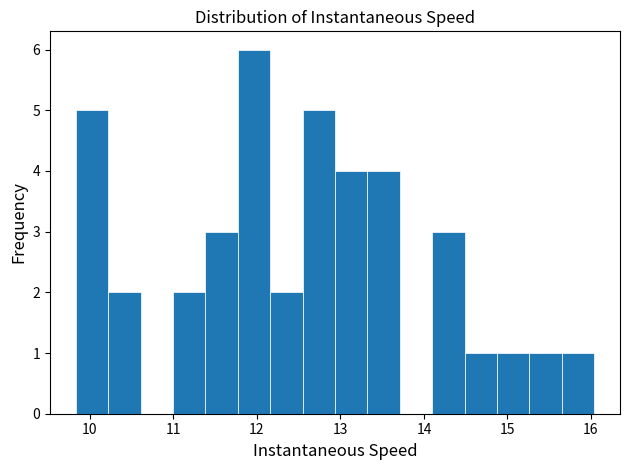

Around what value on the x-axis is the tallest bar? Give the approximate position of its centre, as read against the axis.

12.0